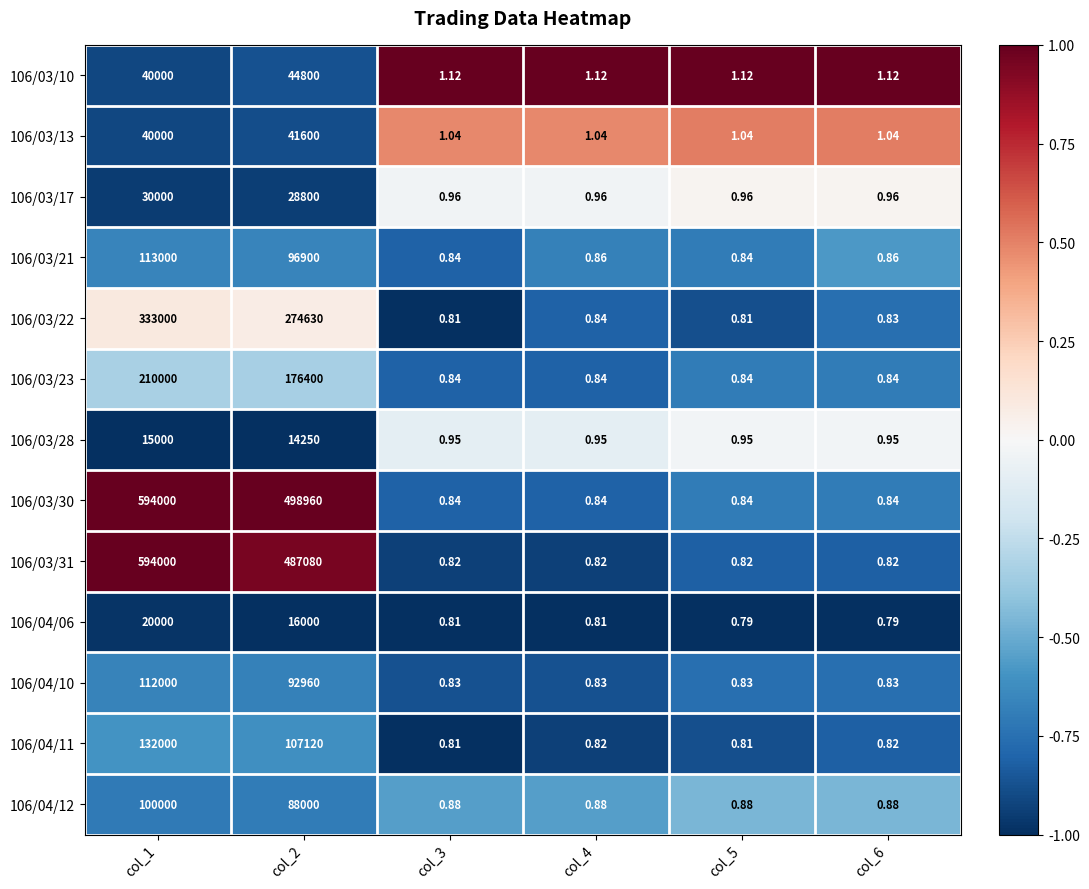

What is the difference between the highest and lowest values at col_1?

579000.0